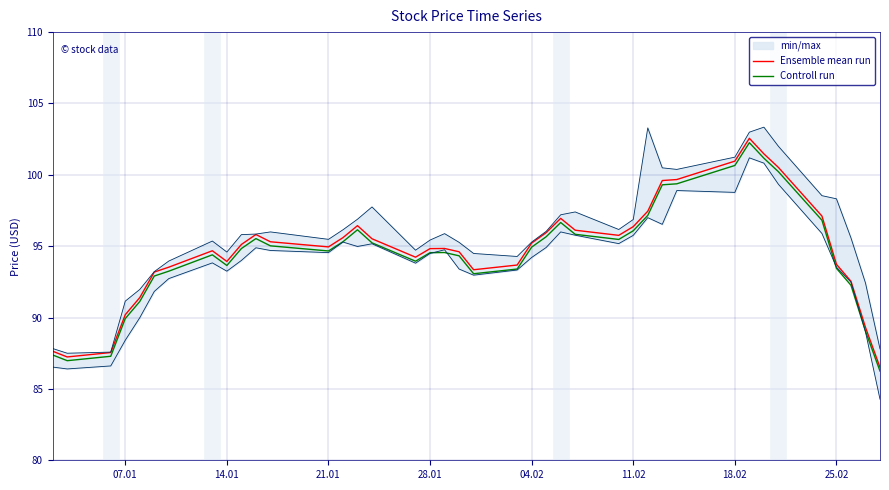

Rank the series by their average value, from highest to lowest.

Ensemble mean run, Controll run